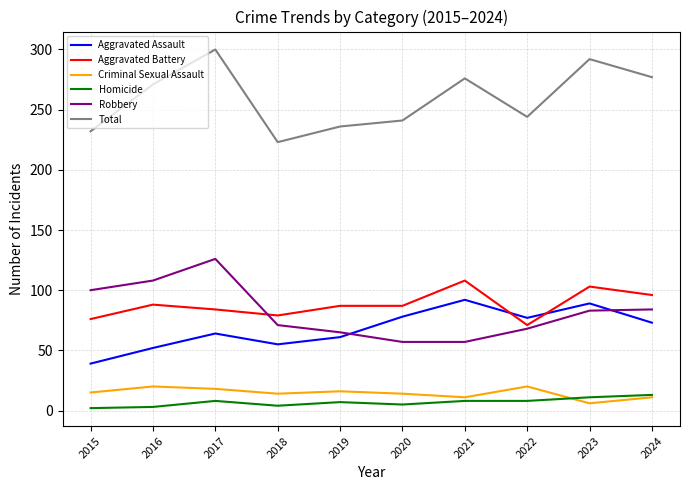

Is the value of Total at 2020 greater than the value of Aggravated Assault at 2024?

Yes